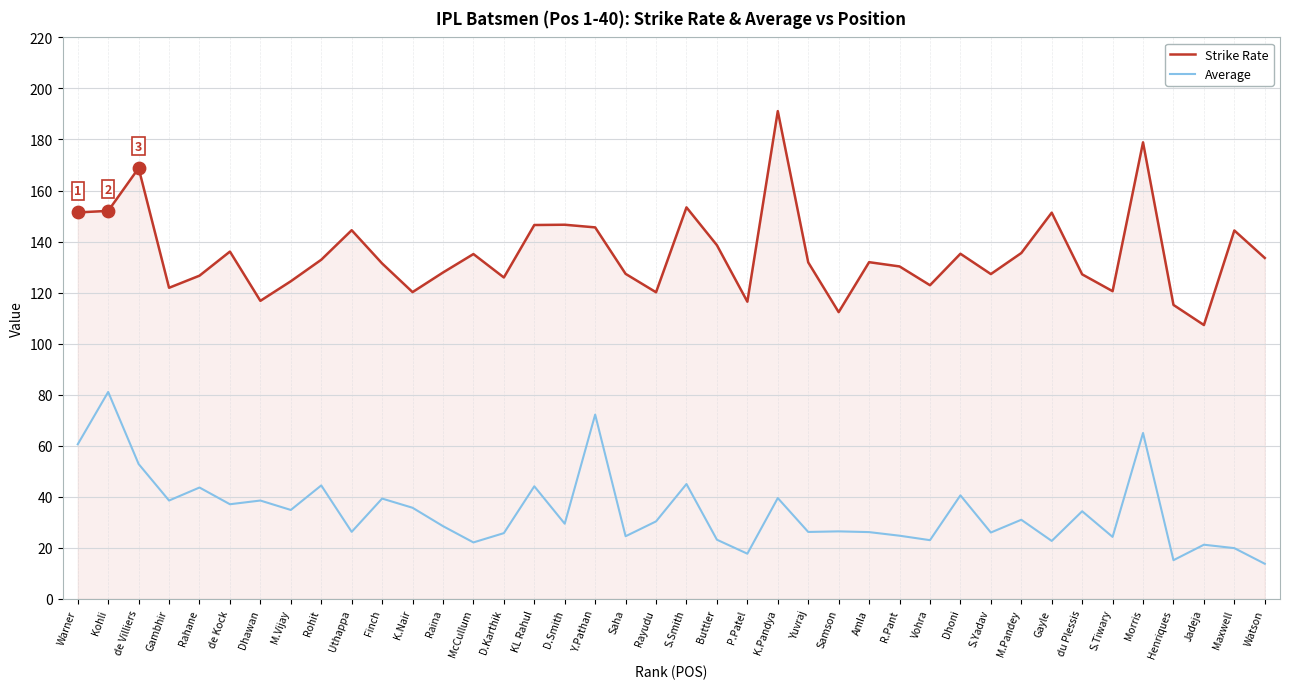

At how many categories does at least one series exceed 61?

40